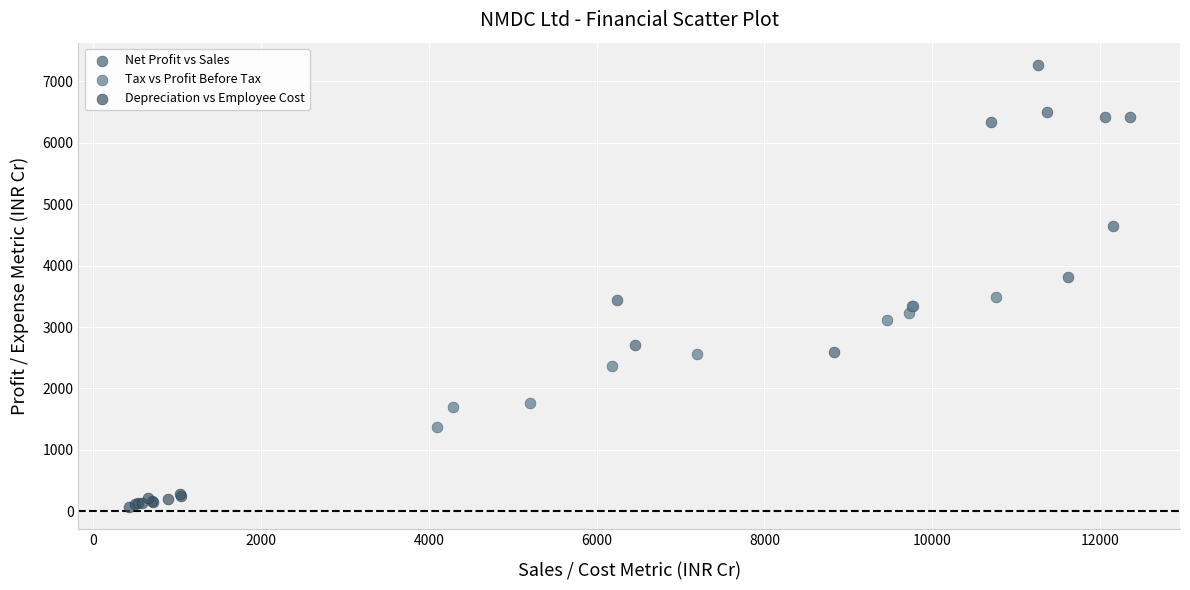

Which series has the widest spread of Y values?

Net Profit vs Sales